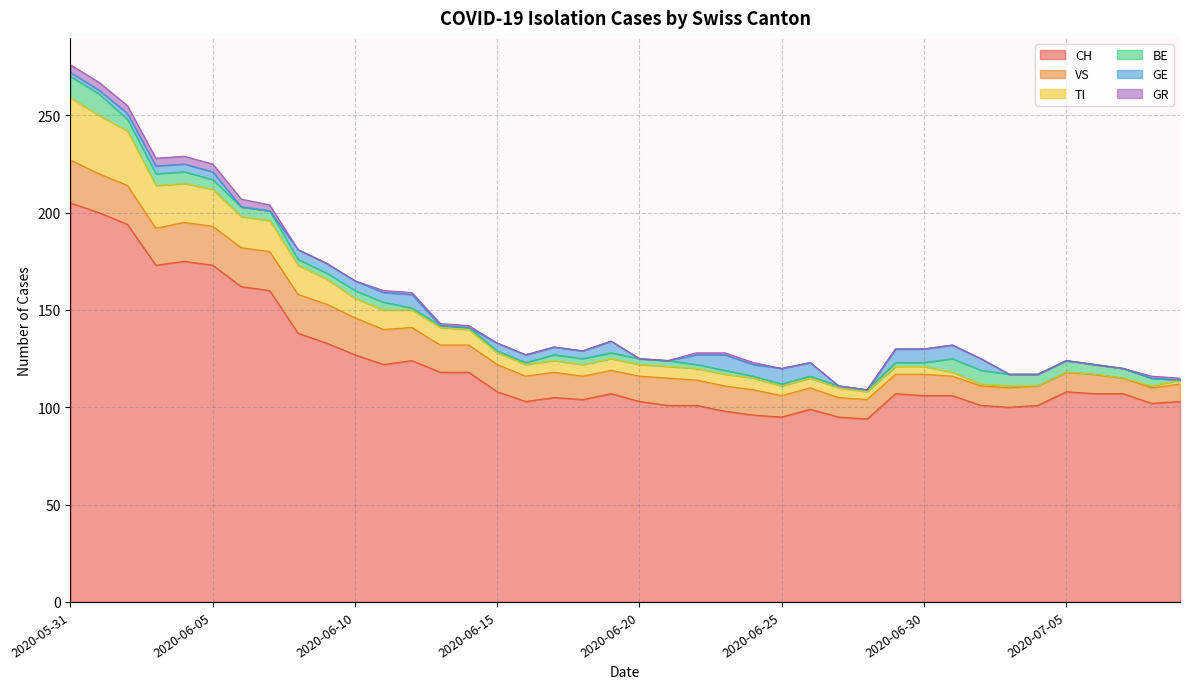

What is the maximum value for TI?

32